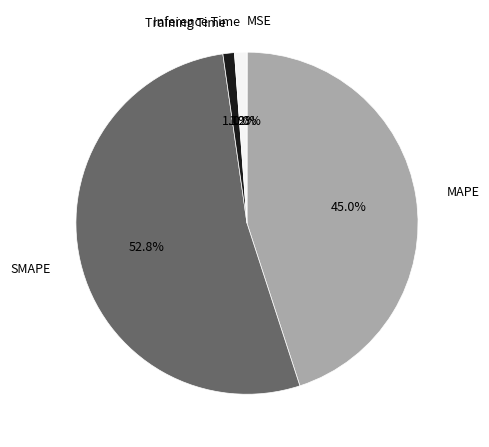

True or false: SMAPE accounts for 53% of the total.

True